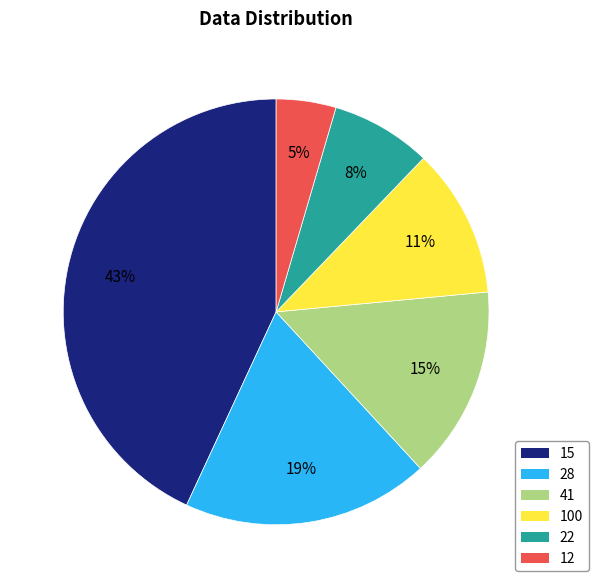

To the nearest percent, what is the average slice percentage?

17%